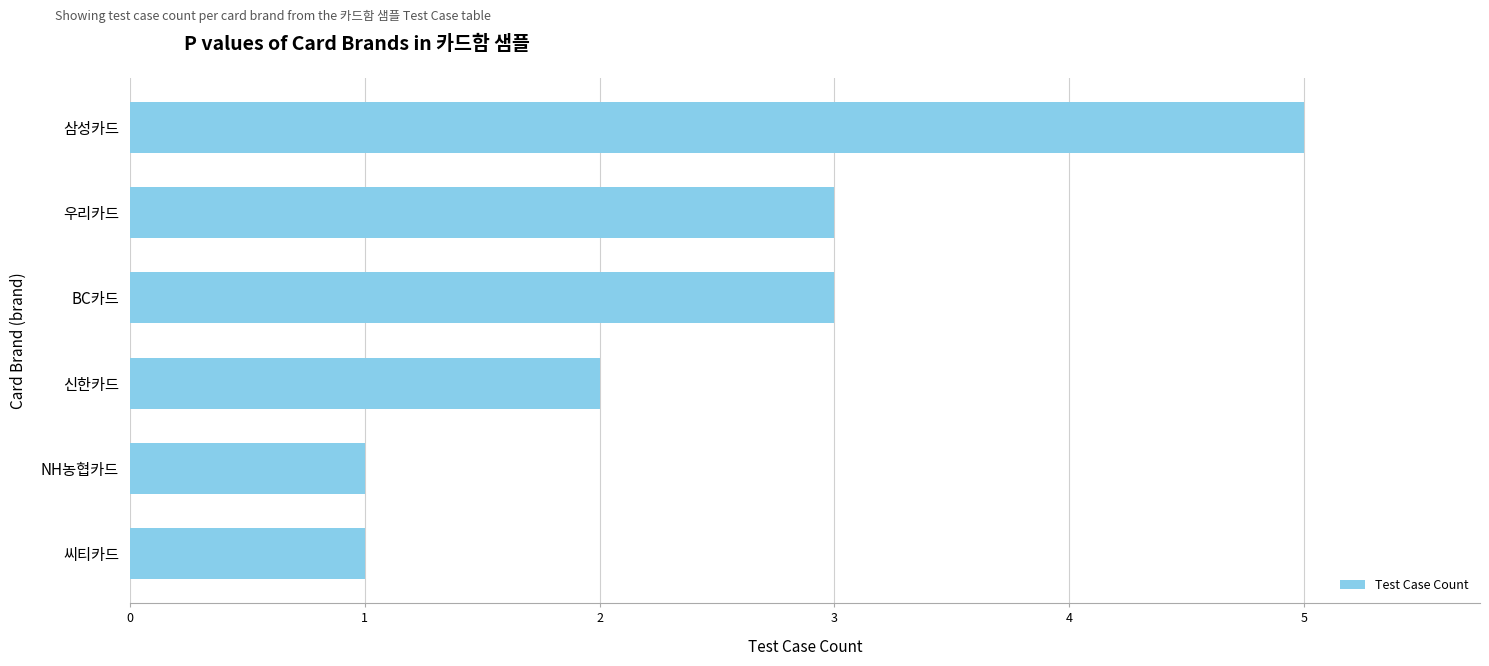

Approximately how many times larger is the value at 삼성카드 compared to 씨티카드?

5.0